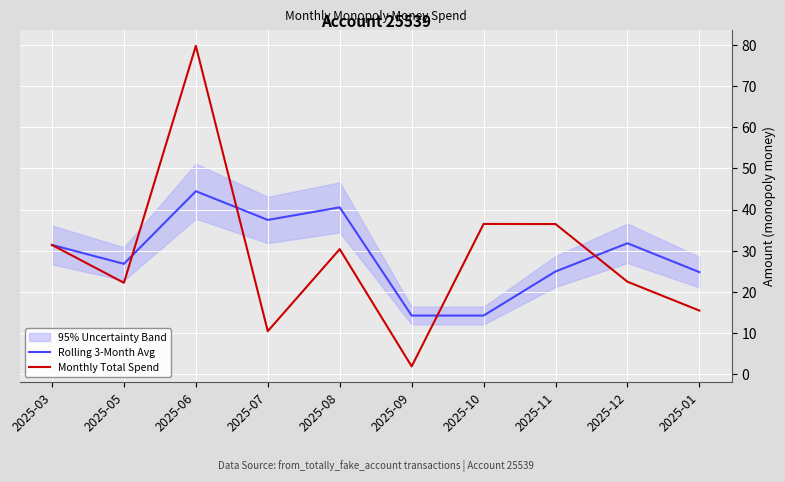

List the series in order of their peak value, highest first.

Monthly Total Spend, Rolling 3-Month Avg